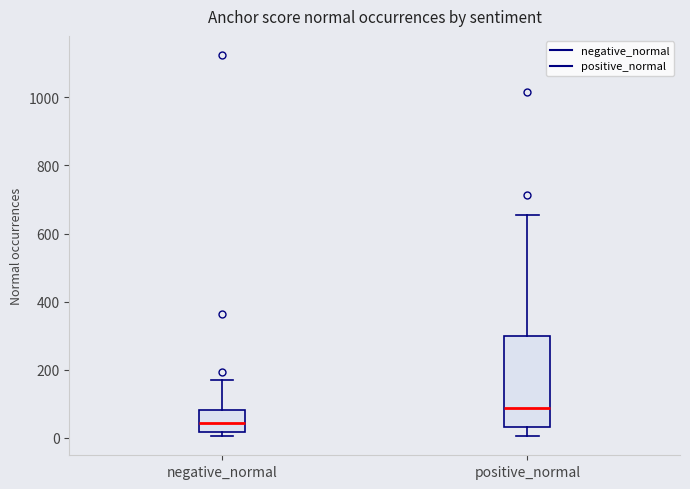

Which box is the tallest, from its lower edge to its upper edge?

positive_normal